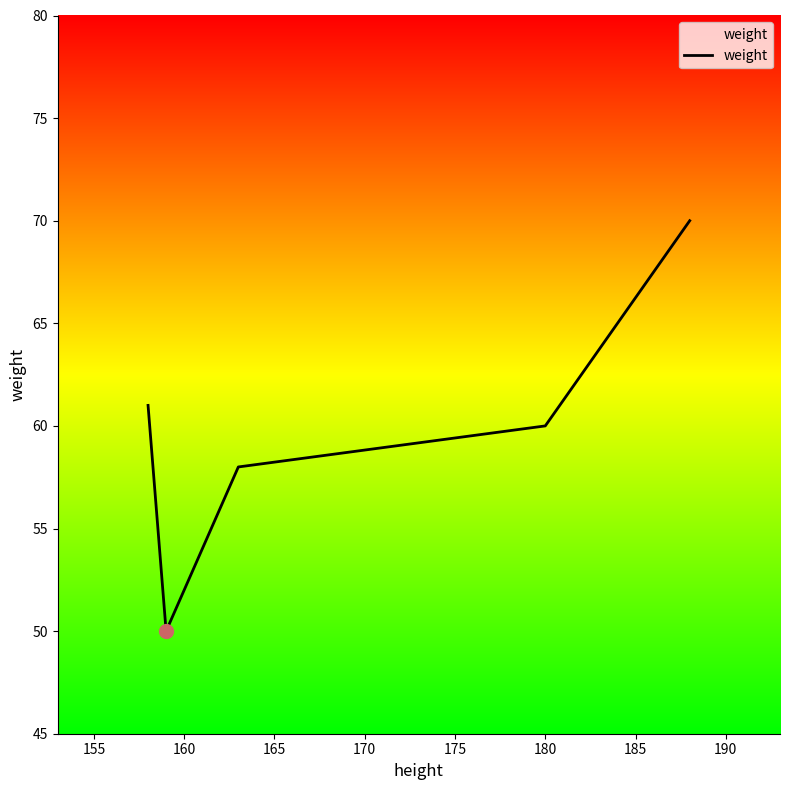

What is the greatest value displayed?

70